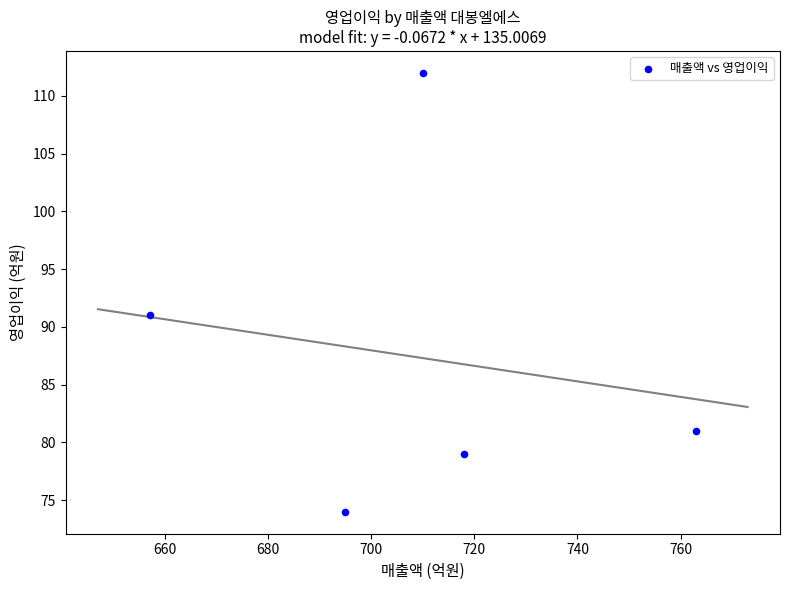

What is the range of X values (max minus min)?

106